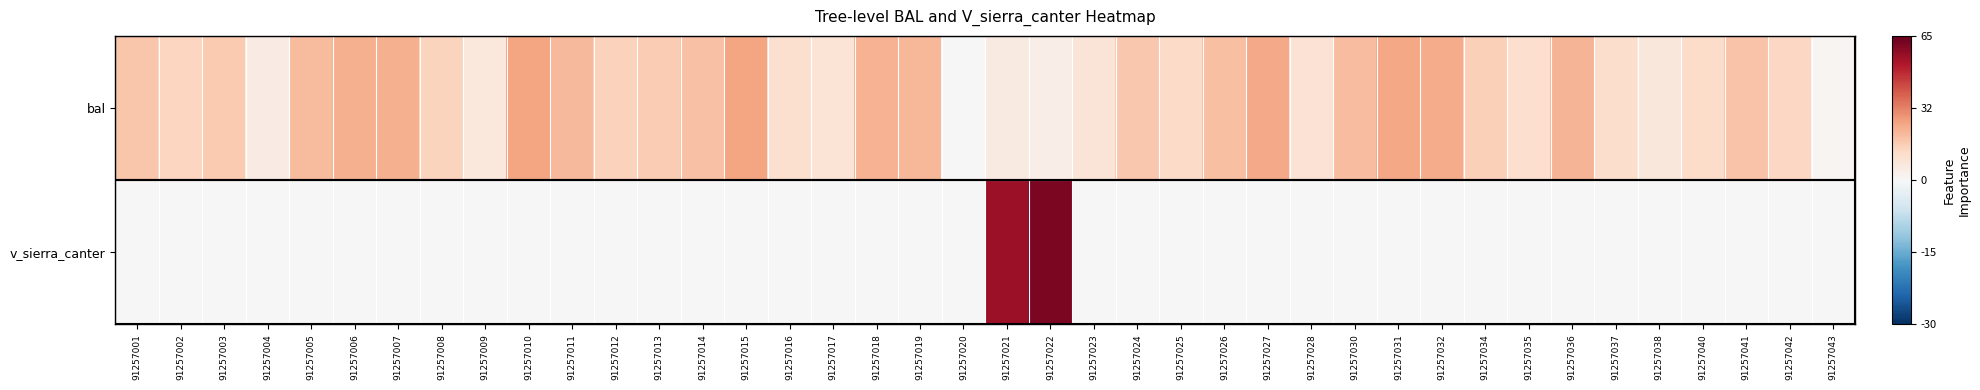

Which category has the highest value across all series?

91257022